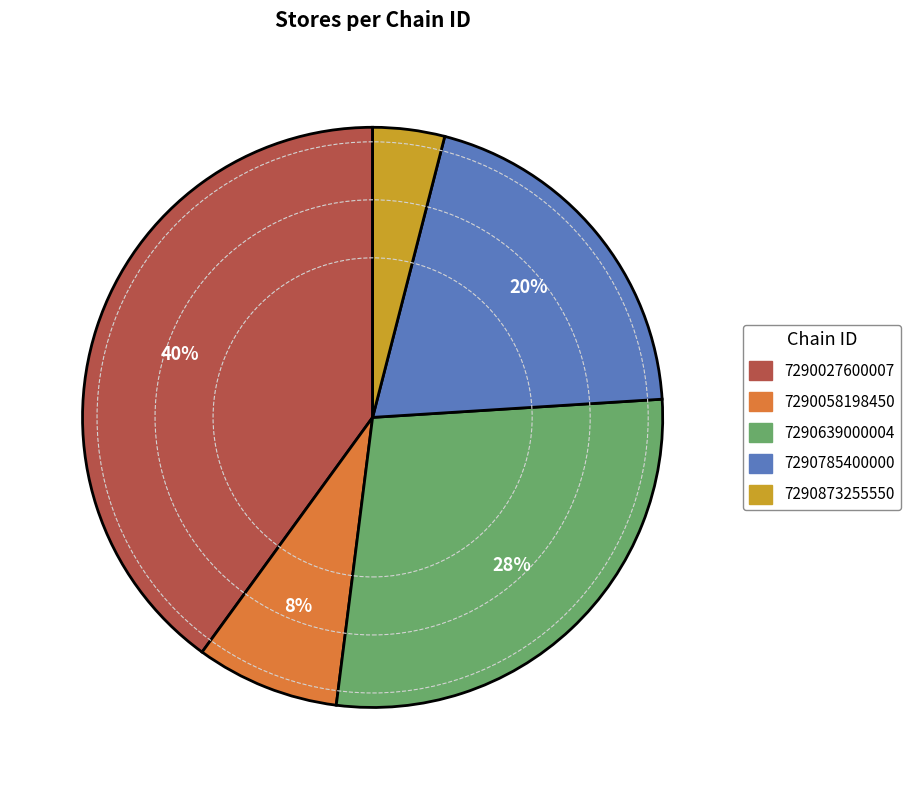

Which slice is the largest?

7290027600007